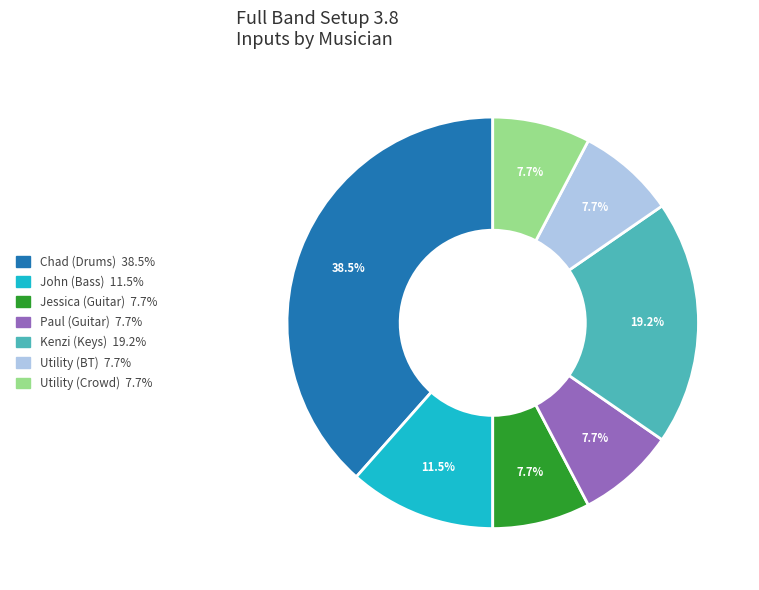

Does any single category account for the majority?

No